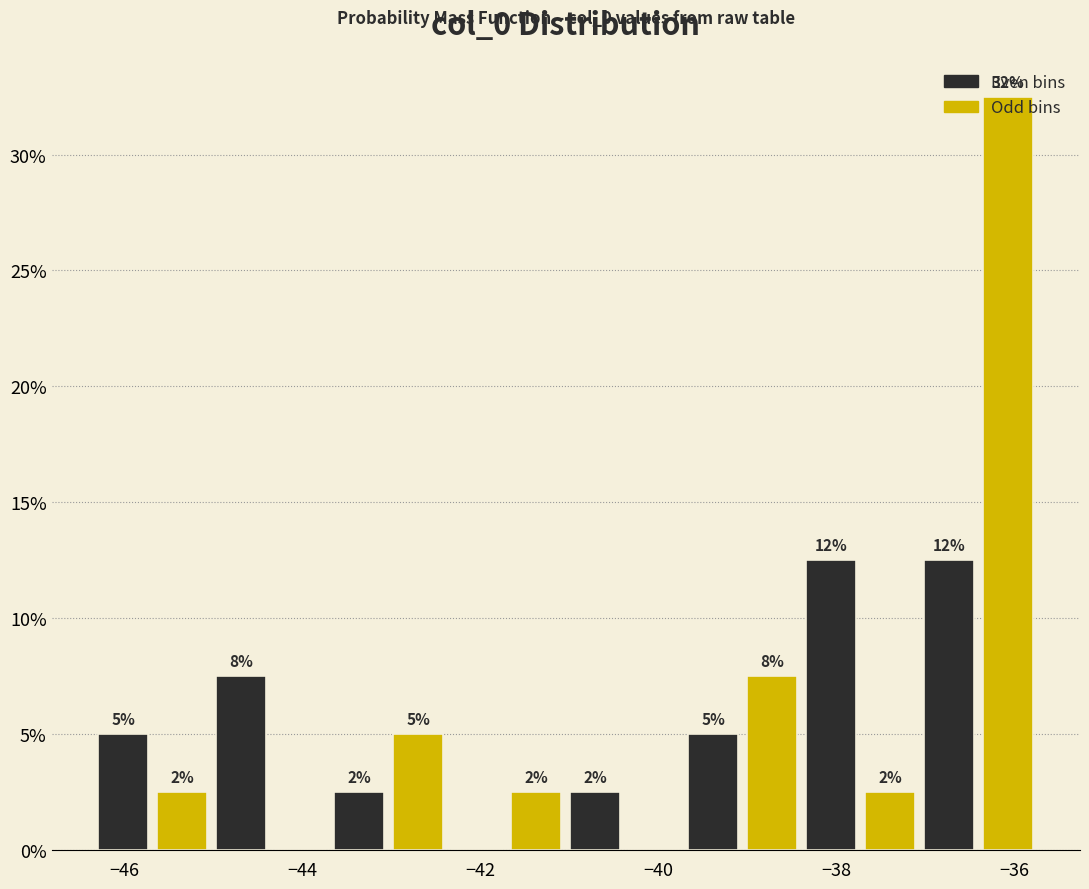

Read against the x-axis, roughly where is the centre of the tallest bar?

-36.0